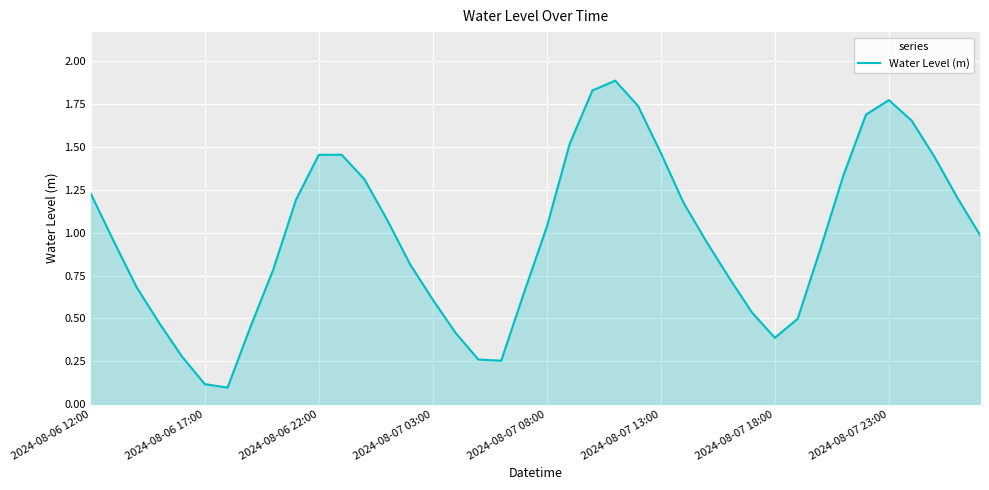

Is it true that the value at 2024-08-06 12:00 is 2.2?

False